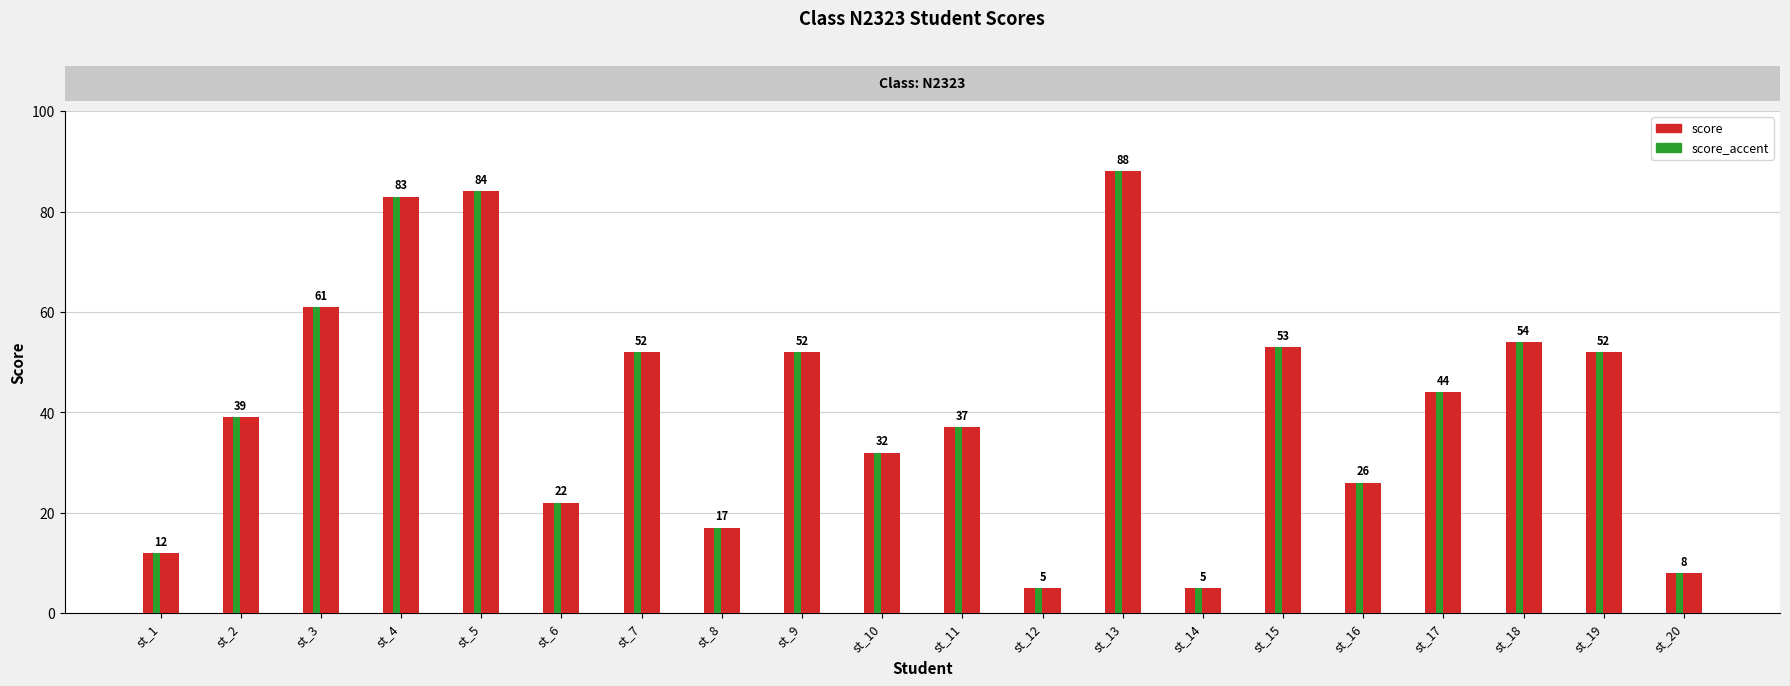

Where is score nearest to the value 46?

st_17